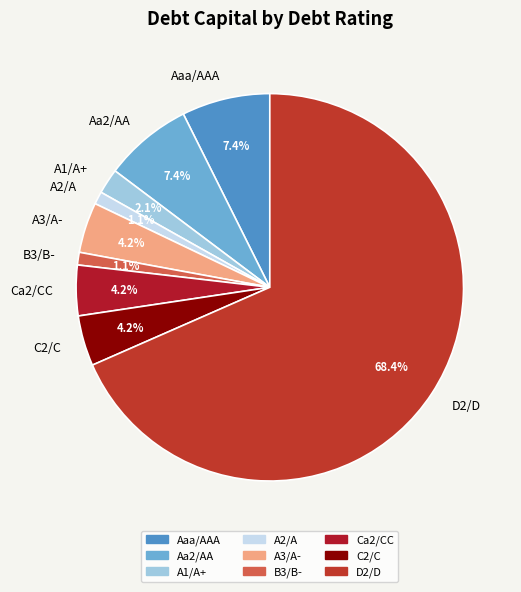

Is the sum of C2/C and D2/D greater than half?

Yes